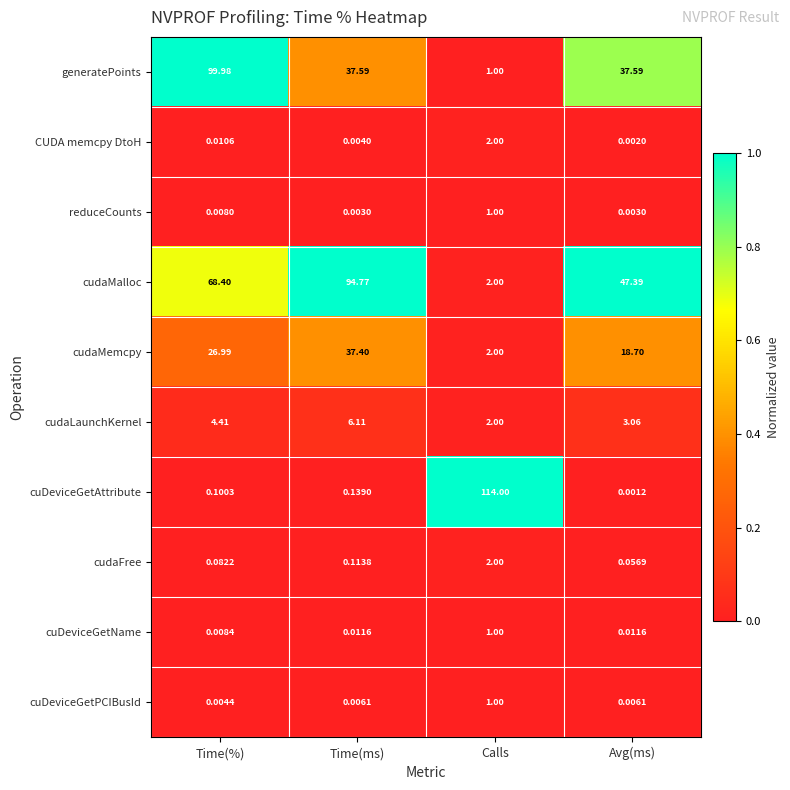

Where is CUDA memcpy DtoH nearest to the value 1?

Time(%)